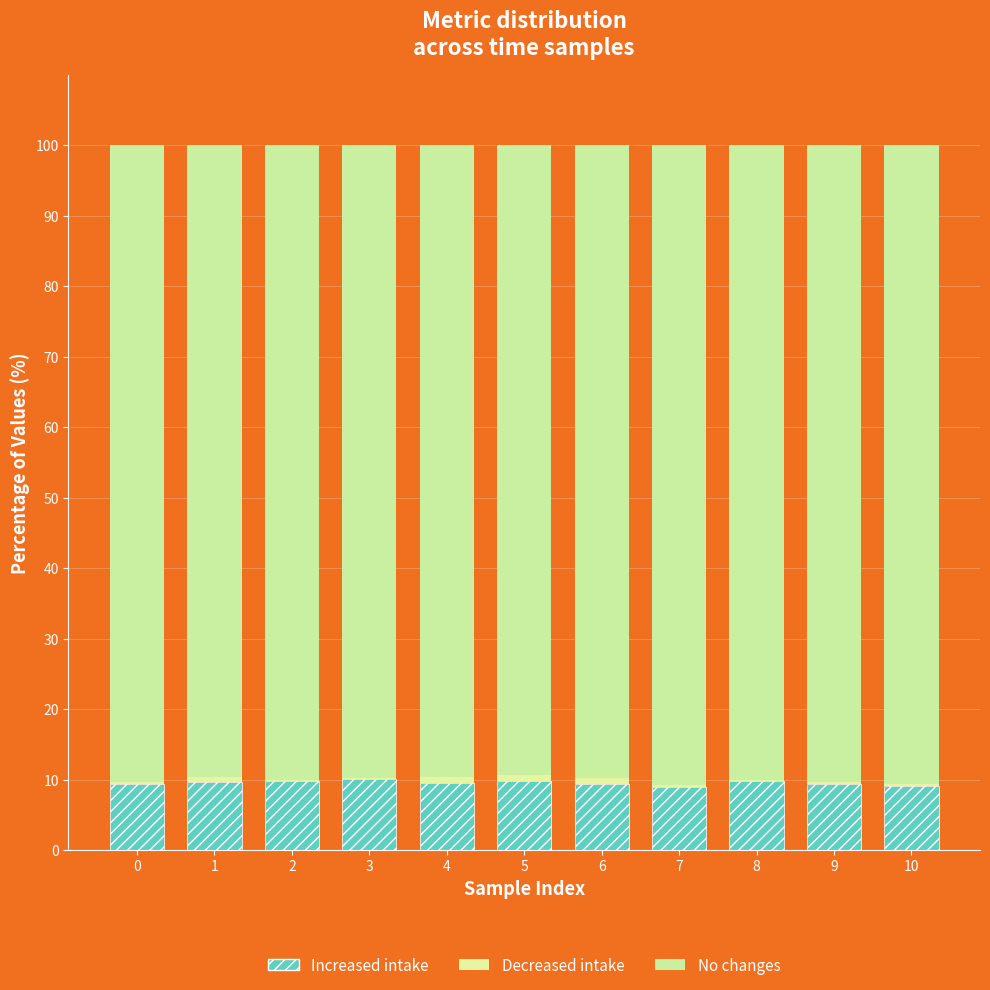

How many distinct data groups are displayed?

3